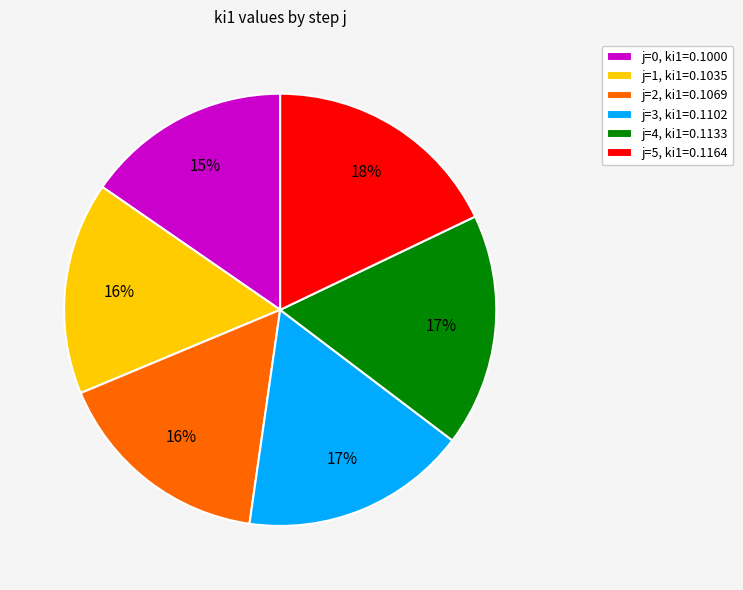

Do j=2, ki1=0.1069 and j=1, ki1=0.1035 together represent more than half of the pie?

No